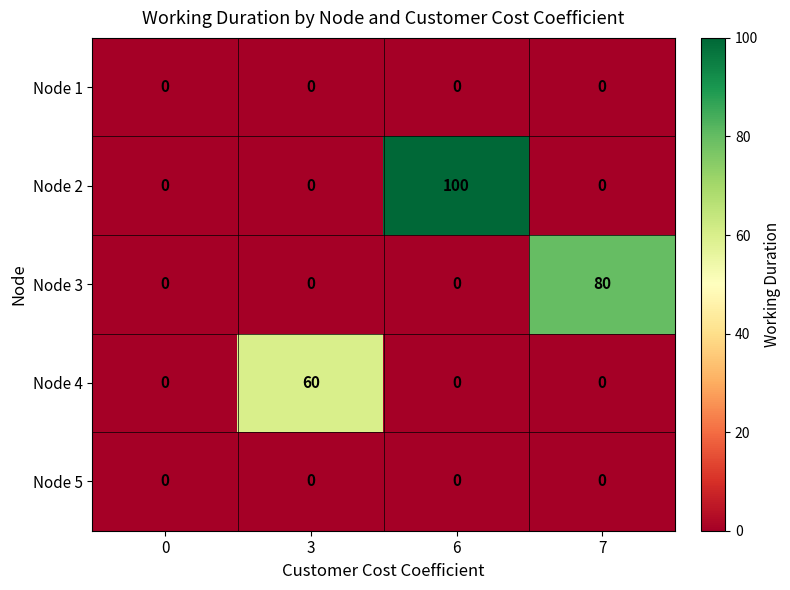

The value of Node 1 at 7 is 0. True or false?

True